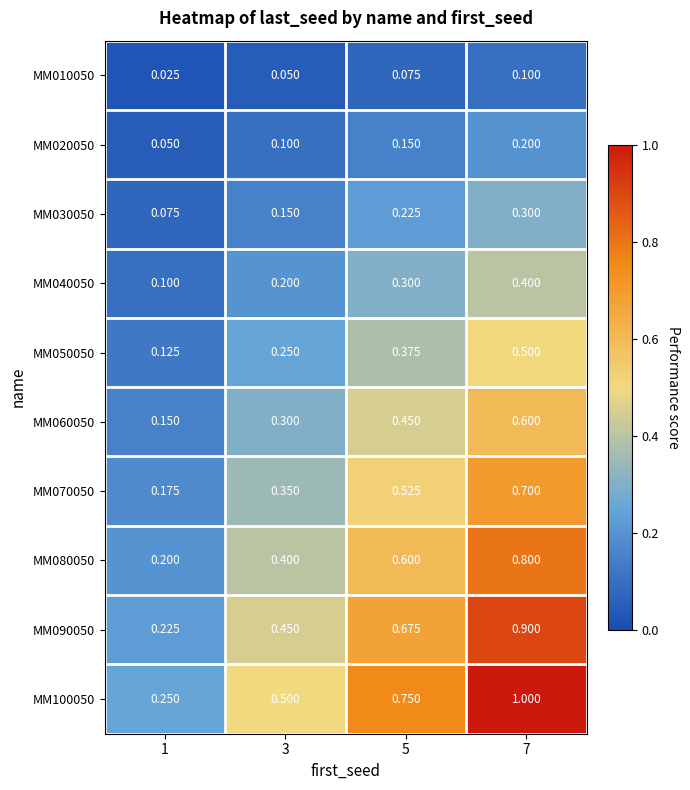

Which series has the largest total across all categories?

MM100050